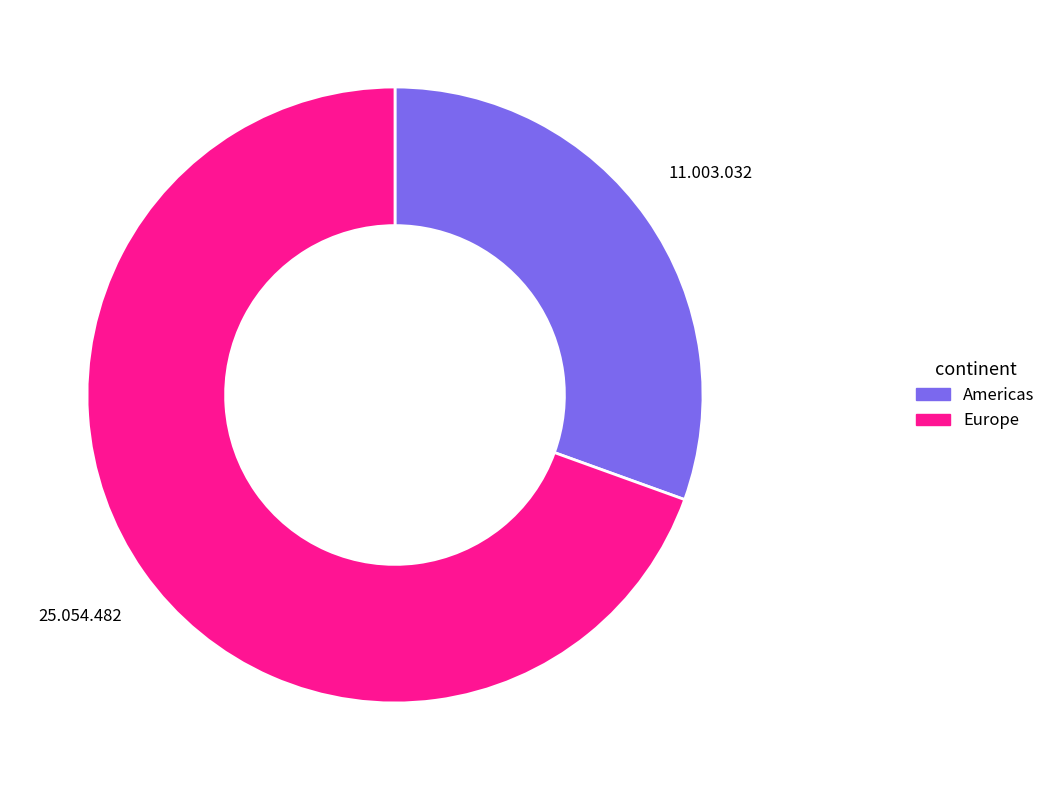

Which has a higher value, Americas or Europe?

Europe